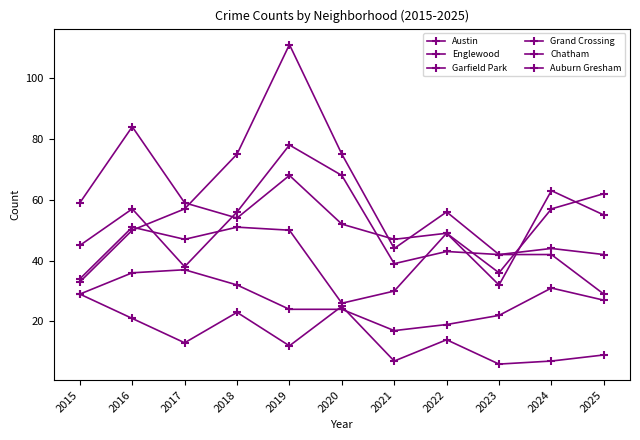

Count the number of categories in the chart.

11